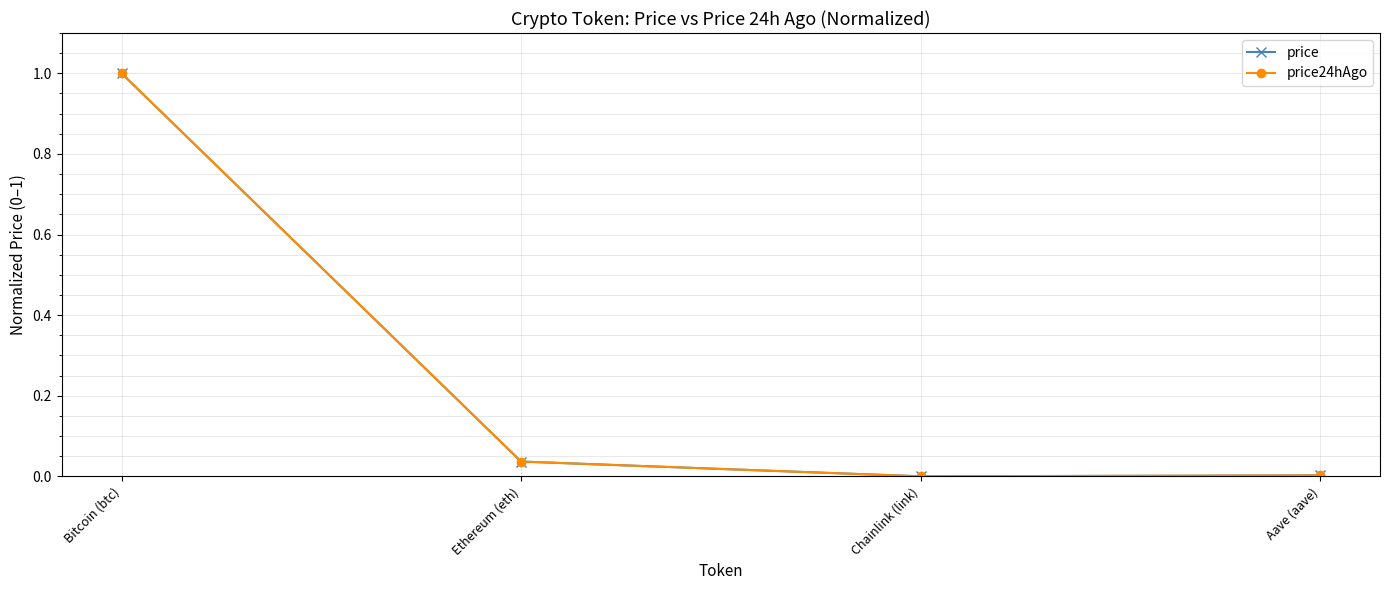

What are all the series names shown in the legend?

price, price24hAgo